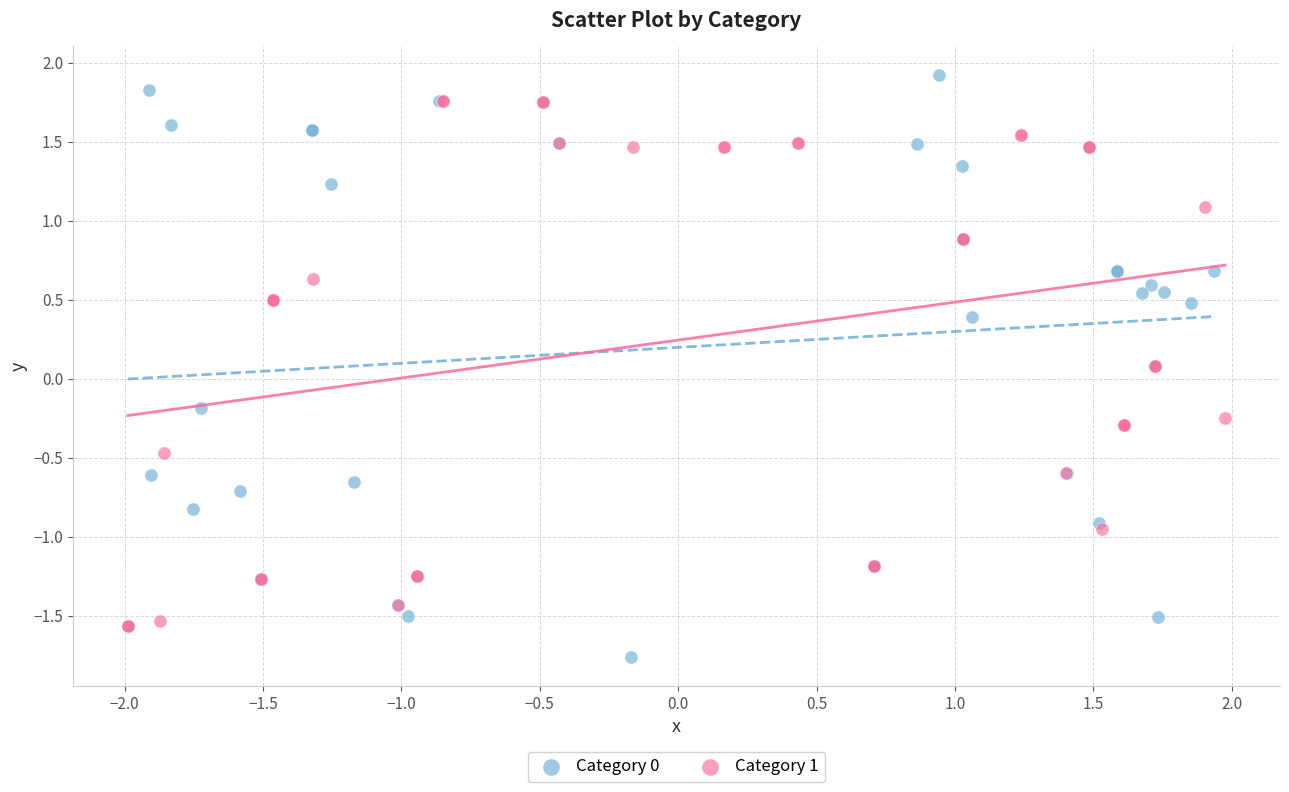

Which series has the widest spread of Y values?

Category 0